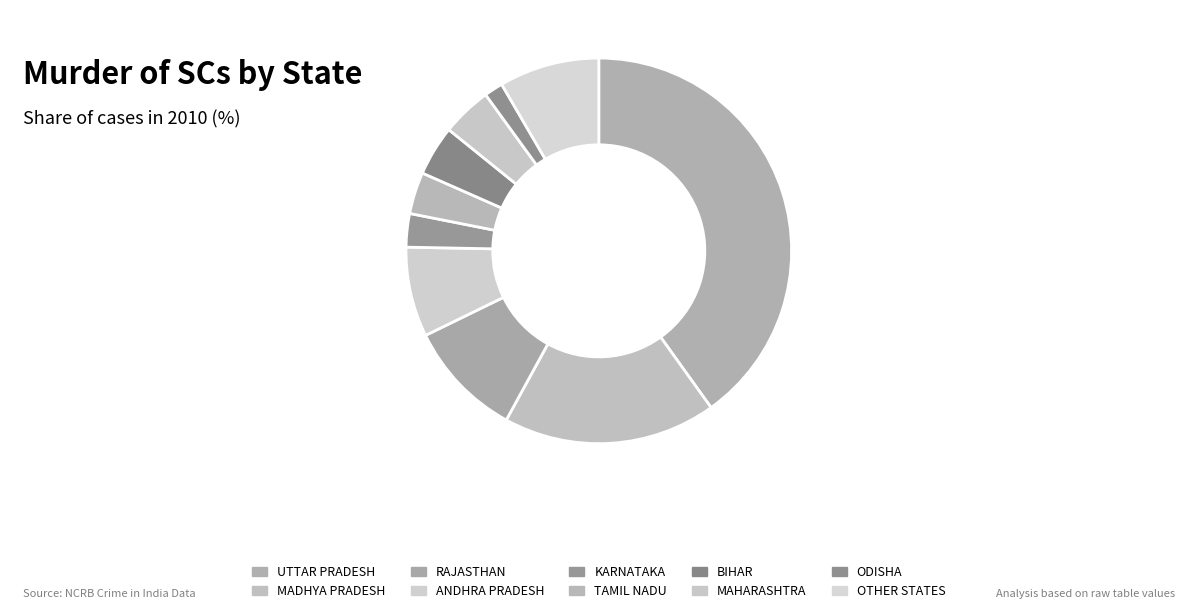

Is ODISHA the majority of the pie?

No